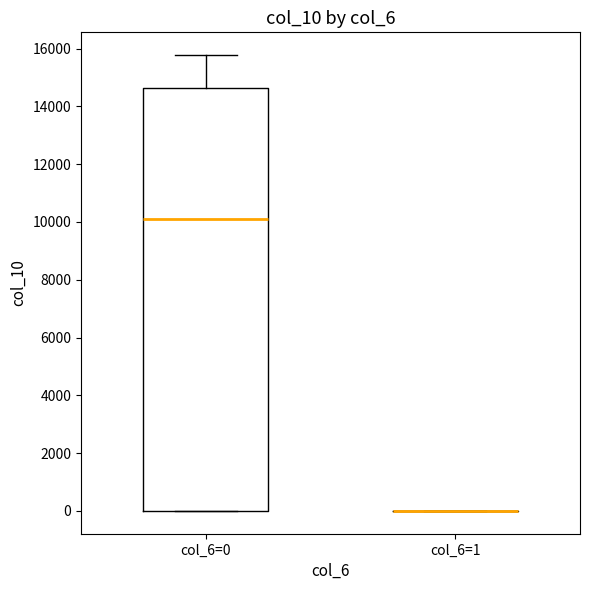

Where does the median line of the box for col_6=0 sit on the y-axis? The values are not printed on the chart, so give them approximately, as read against the axis.

10000